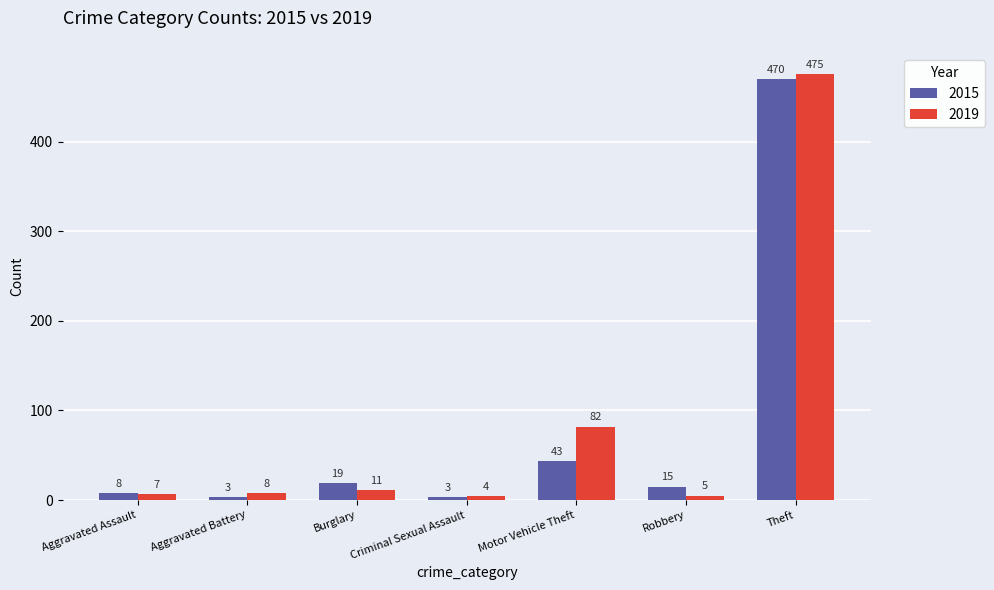

What position from the left is Burglary?

3